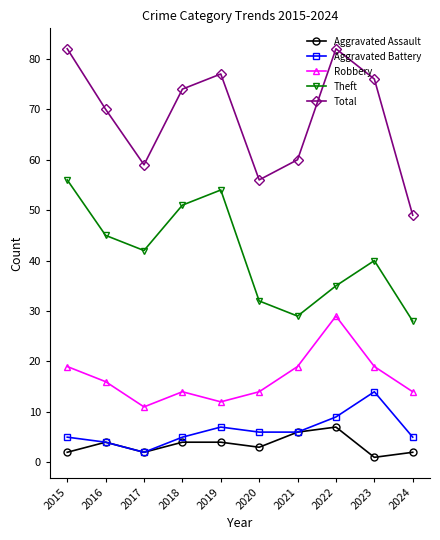

At which category does Total reach its first local peak?

2019